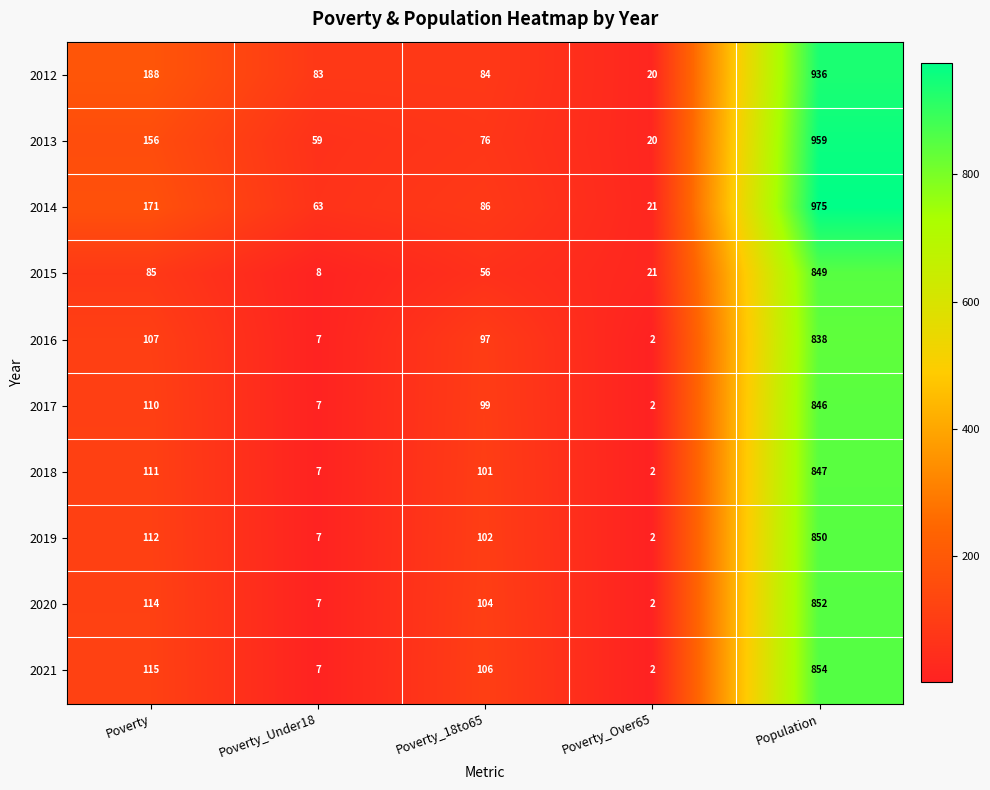

At Poverty, list the series in order from largest to smallest.

2012, 2014, 2013, 2021, 2020, 2019, 2018, 2017, 2016, 2015